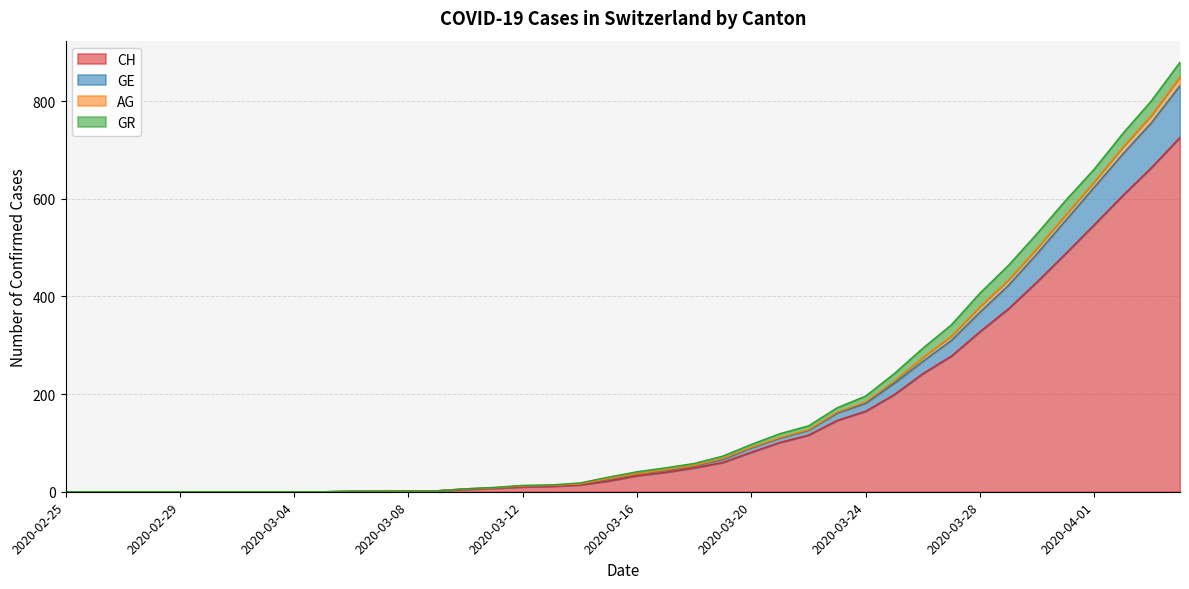

What are all the series names shown in the legend?

CH, GE, AG, GR